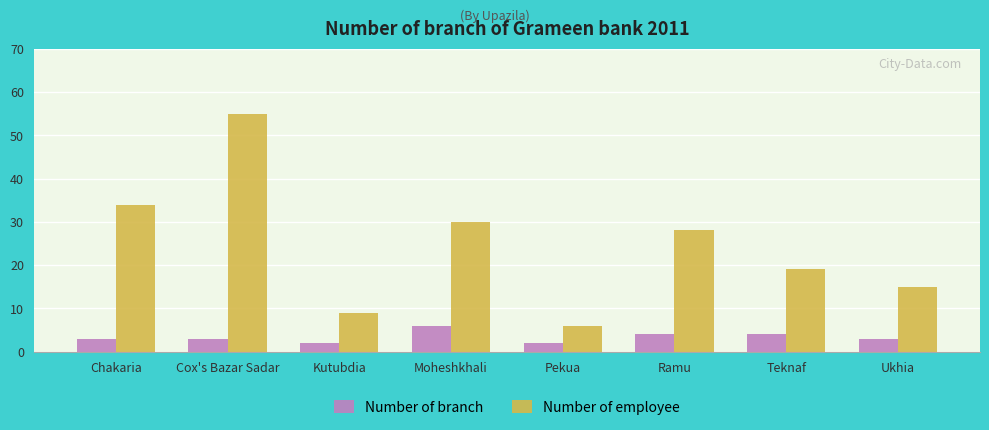

The value of Number of employee at Moheshkhali is 10. True or false?

False